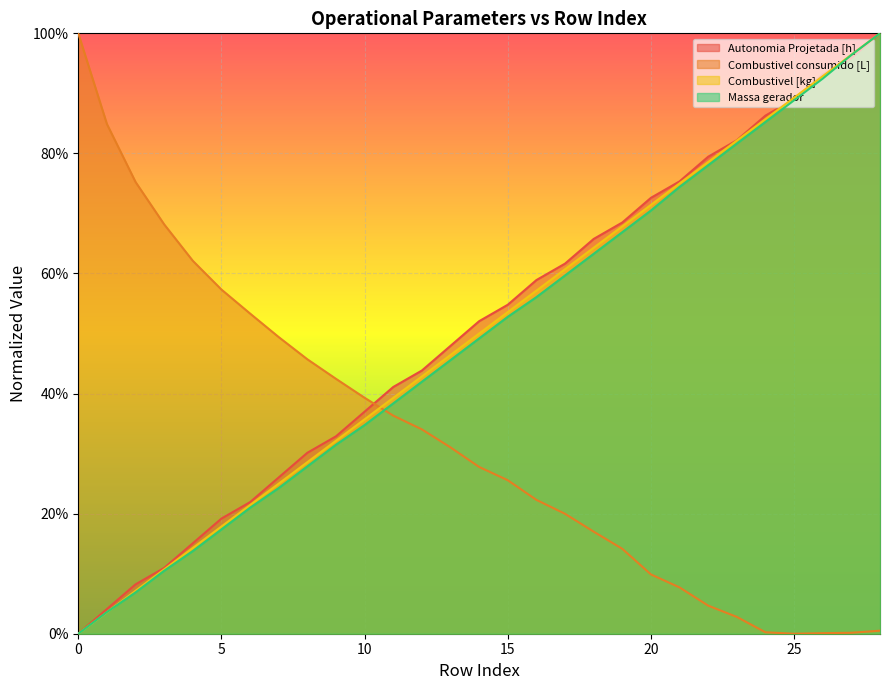

Reading left to right, transcribe all the data shown in this chart.

Autonomia Projetada [h]: 0=0.0	1=0.0	2=0.1	3=0.1	4=0.2	5=0.2	6=0.2	7=0.3	8=0.3	9=0.3	10=0.4	11=0.4	12=0.4	13=0.5	14=0.5	15=0.5	16=0.6	17=0.6	18=0.7	19=0.7	20=0.7	21=0.8	22=0.8	23=0.8	24=0.9	25=0.9	26=0.9	27=1.0	28=1.0
Combustivel consumido [L]: 0=1.0	1=0.8	2=0.8	3=0.7	4=0.6	5=0.6	6=0.5	7=0.5	8=0.5	9=0.4	10=0.4	11=0.4	12=0.3	13=0.3	14=0.3	15=0.3	16=0.2	17=0.2	18=0.2	19=0.1	20=0.1	21=0.1	22=0.0	23=0.0	24=0.0	25=0.0	26=0.0	27=0.0	28=0.0
Combustivel [kg]: 0=0.0	1=0.0	2=0.1	3=0.1	4=0.1	5=0.2	6=0.2	7=0.2	8=0.3	9=0.3	10=0.4	11=0.4	12=0.4	13=0.5	14=0.5	15=0.5	16=0.6	17=0.6	18=0.6	19=0.7	20=0.7	21=0.7	22=0.8	23=0.8	24=0.9	25=0.9	26=0.9	27=1.0	28=1.0
Massa gerador: 0=0.0	1=0.0	2=0.1	3=0.1	4=0.1	5=0.2	6=0.2	7=0.2	8=0.3	9=0.3	10=0.3	11=0.4	12=0.4	13=0.5	14=0.5	15=0.5	16=0.6	17=0.6	18=0.6	19=0.7	20=0.7	21=0.7	22=0.8	23=0.8	24=0.9	25=0.9	26=0.9	27=1.0	28=1.0